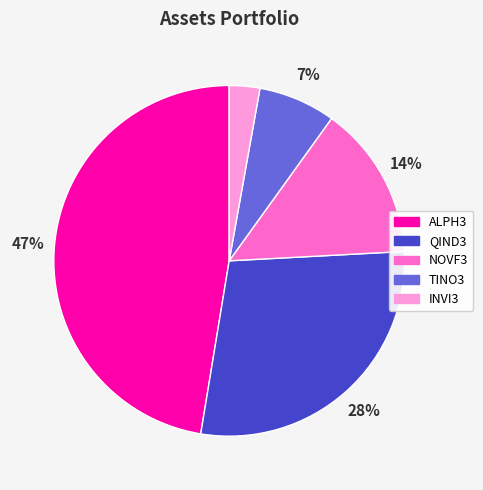

Is there any slice that represents more than half of the pie?

No